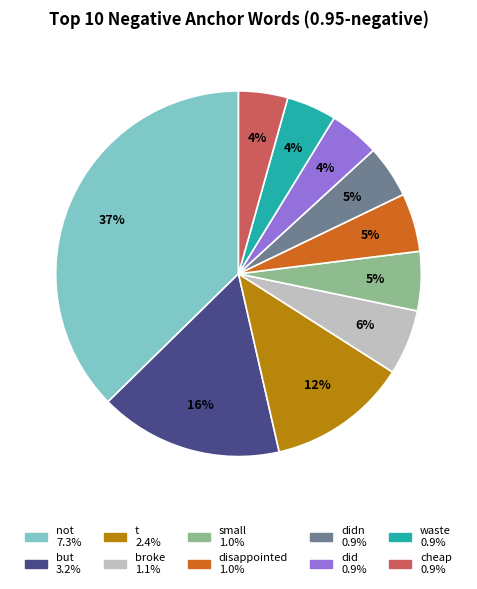

To the nearest percent, what is the average slice percentage?

10%